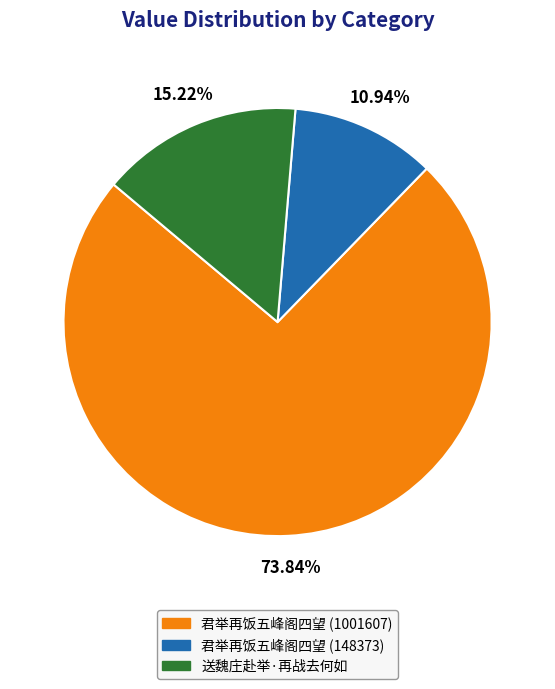

Is it true that 君举再饭五峰阁四望 (148373) is 11% of the pie?

True